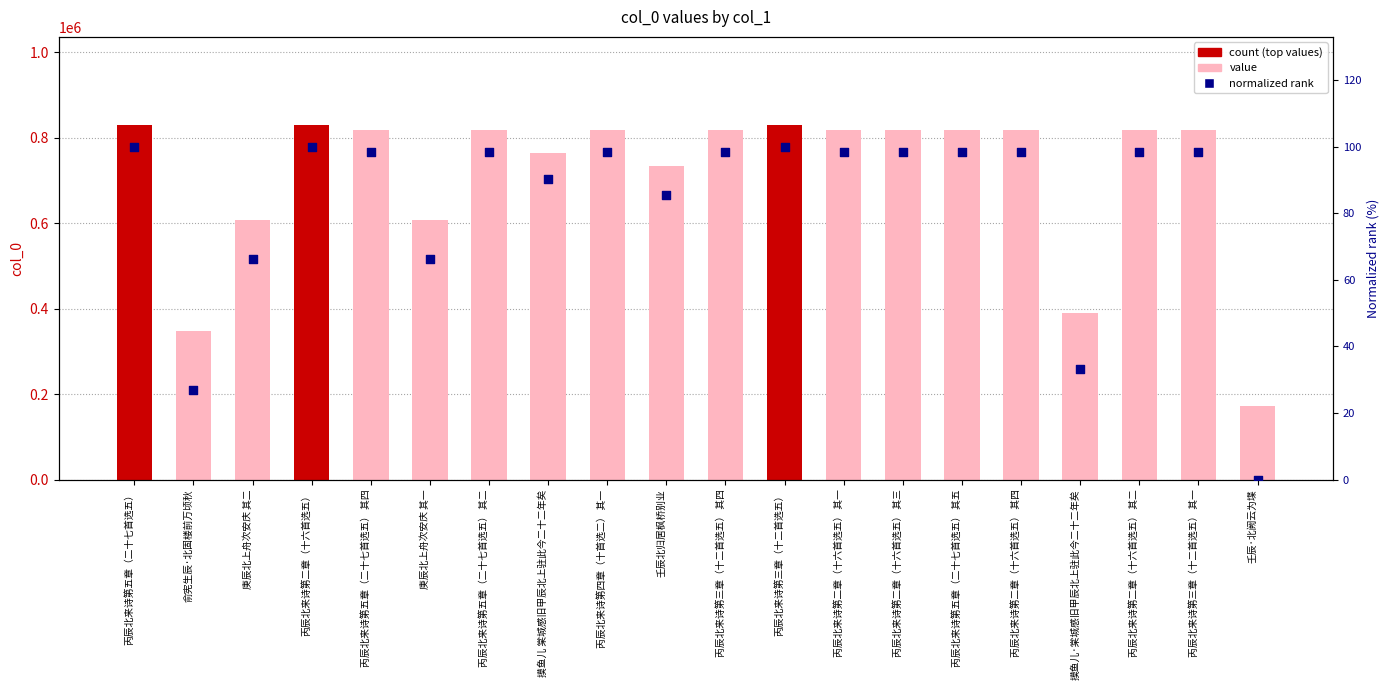

Which series contains the highest Y value?

col_0 value